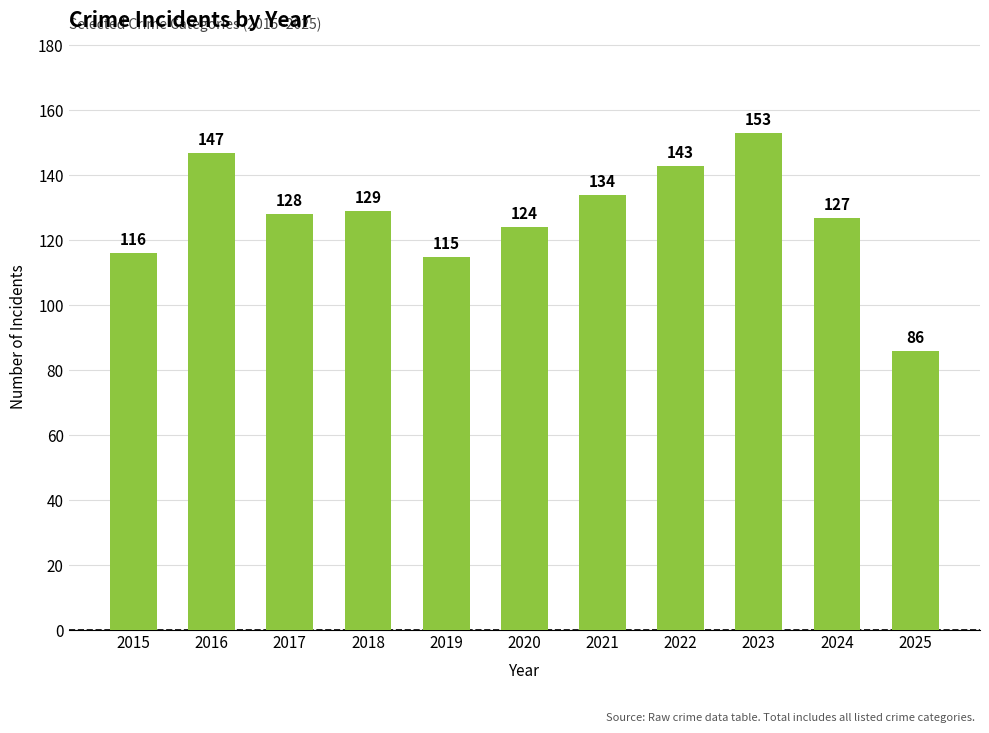

List the labels in order of value, largest first.

2023, 2016, 2022, 2021, 2018, 2017, 2024, 2020, 2015, 2019, 2025